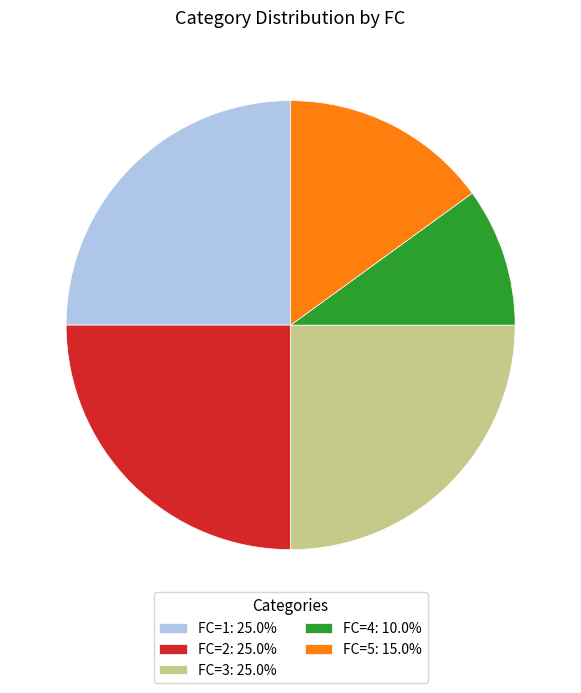

Approximately how many times larger is the value at FC=1: 25.0% compared to FC=4: 10.0%?

2.5